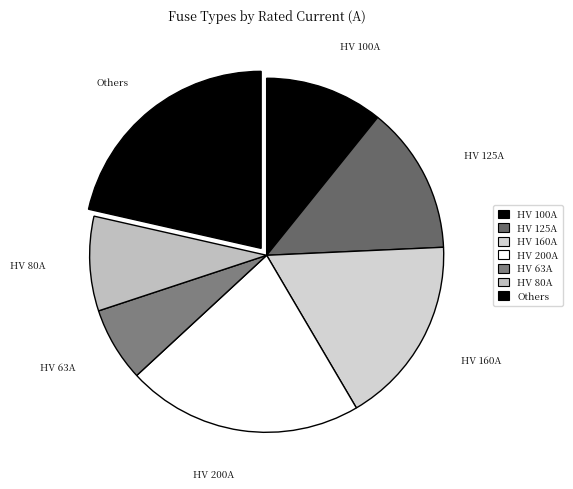

What is the largest slice in the pie chart?

HV 200A